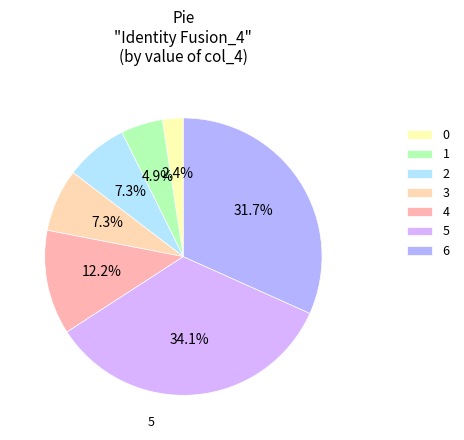

Does 5 account for over 50% of the chart?

No